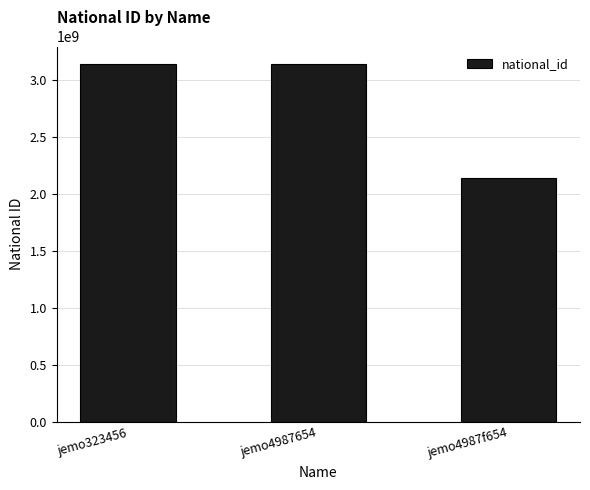

Which has a higher value, jemo4987654 or jemo4987f654?

jemo4987654